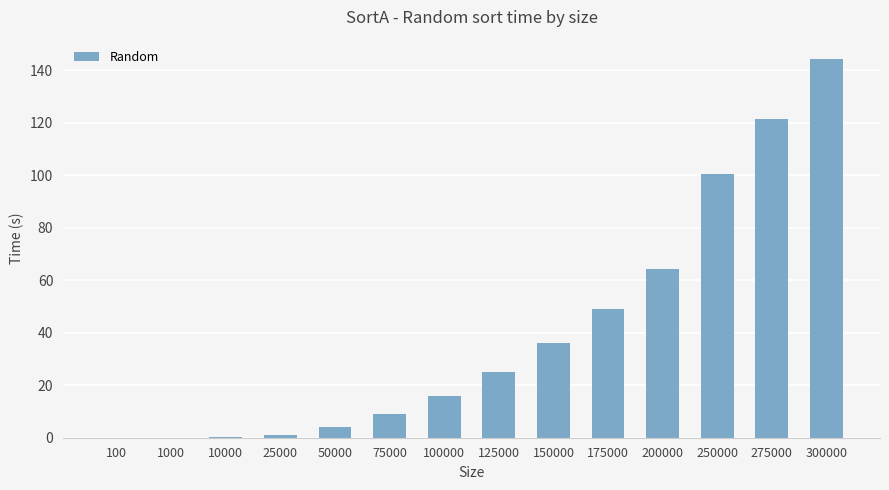

Between 50000 and 300000, which is larger?

300000